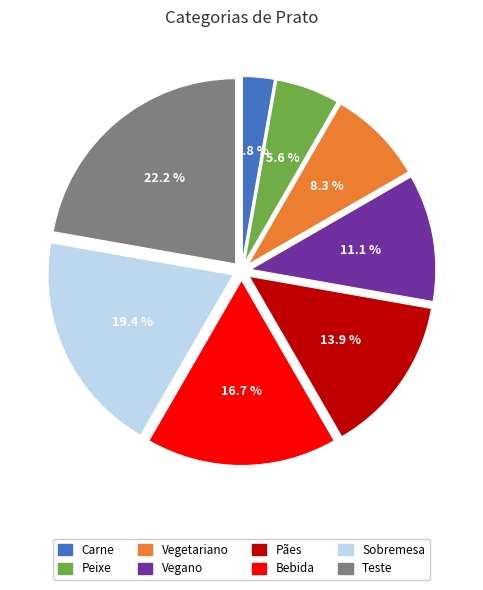

What is the total percentage of Teste and Vegano?

33.3%